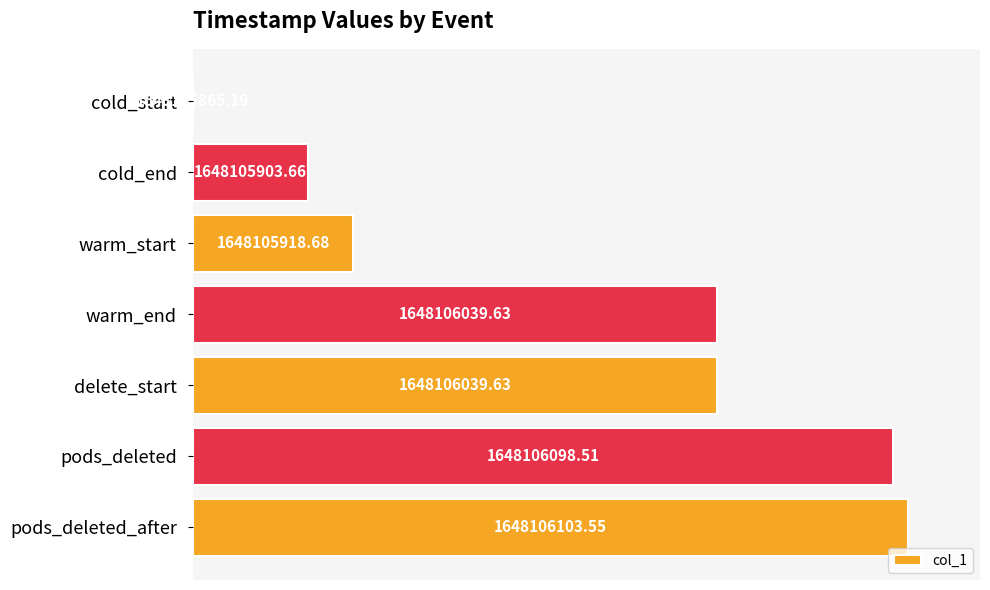

List the labels in order of value, largest first.

pods_deleted_after, pods_deleted, delete_start, warm_end, warm_start, cold_end, cold_start